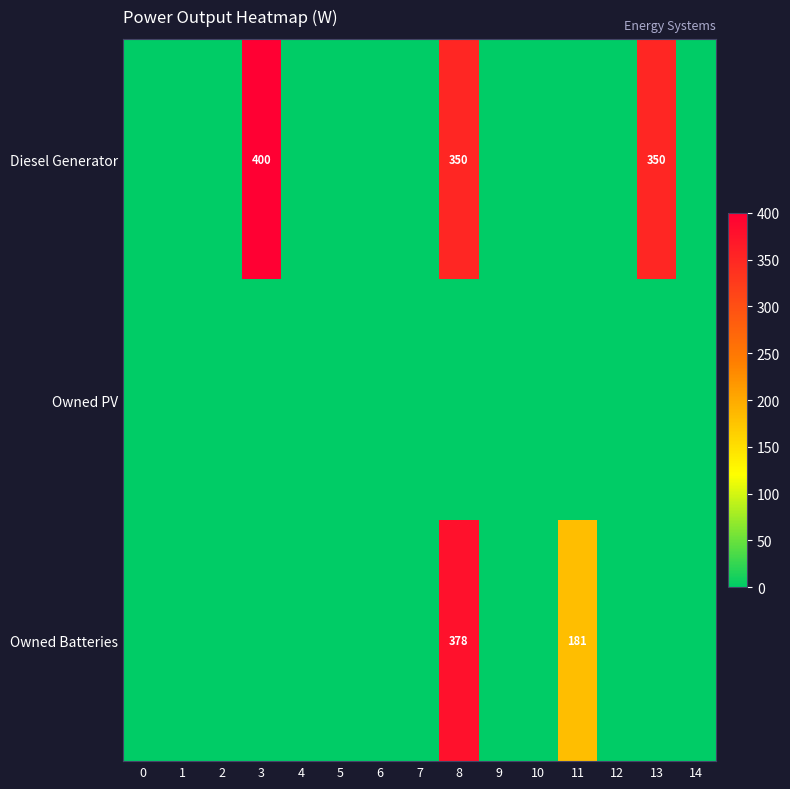

At which category is the sum across all series the highest?

8